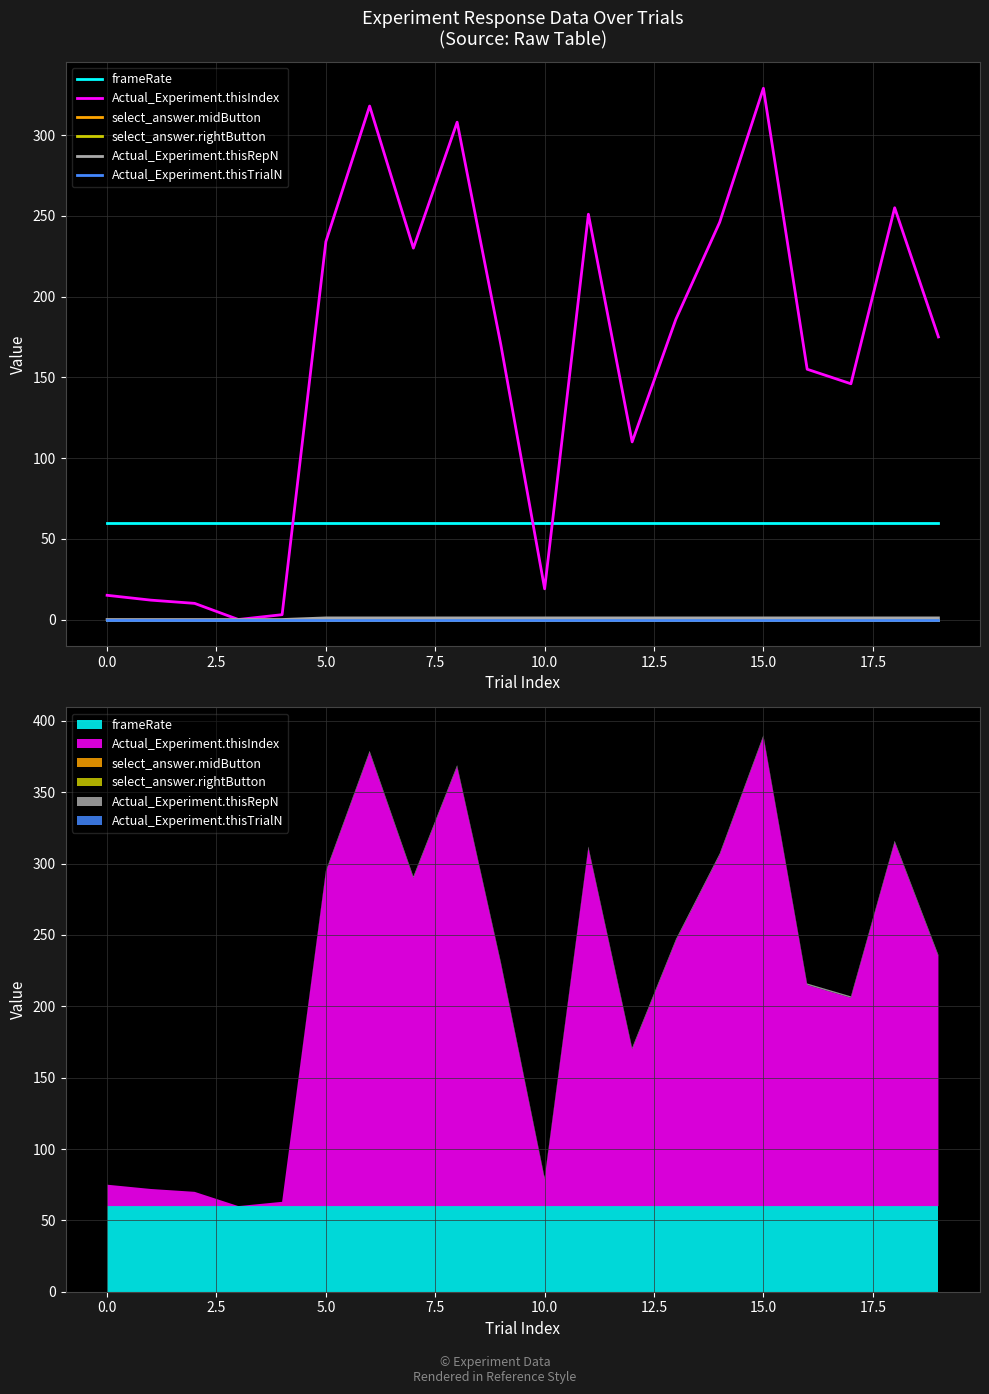

True or false: frameRate and Actual_Experiment.thisRepN cross at least once.

False